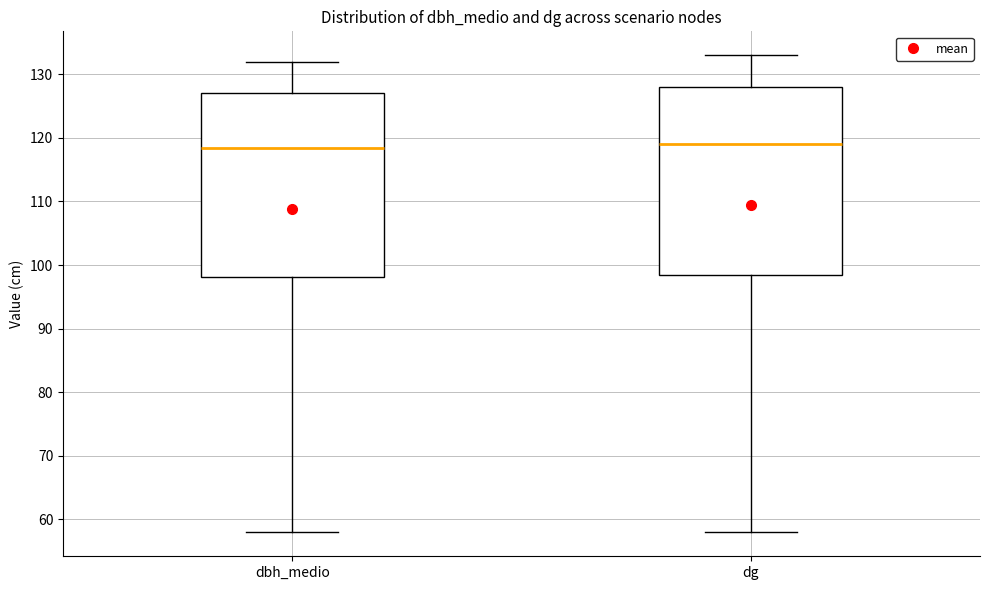

Reading left to right, read every box against the y-axis: the position of its median line, the range the box covers, and the ends of its whiskers. The values are not printed on the chart, so give them approximately, as read against the axis.

dbh_medio: median 118, box 98 to 127, whiskers 58 to 132
dg: median 119, box 98 to 128, whiskers 58 to 133